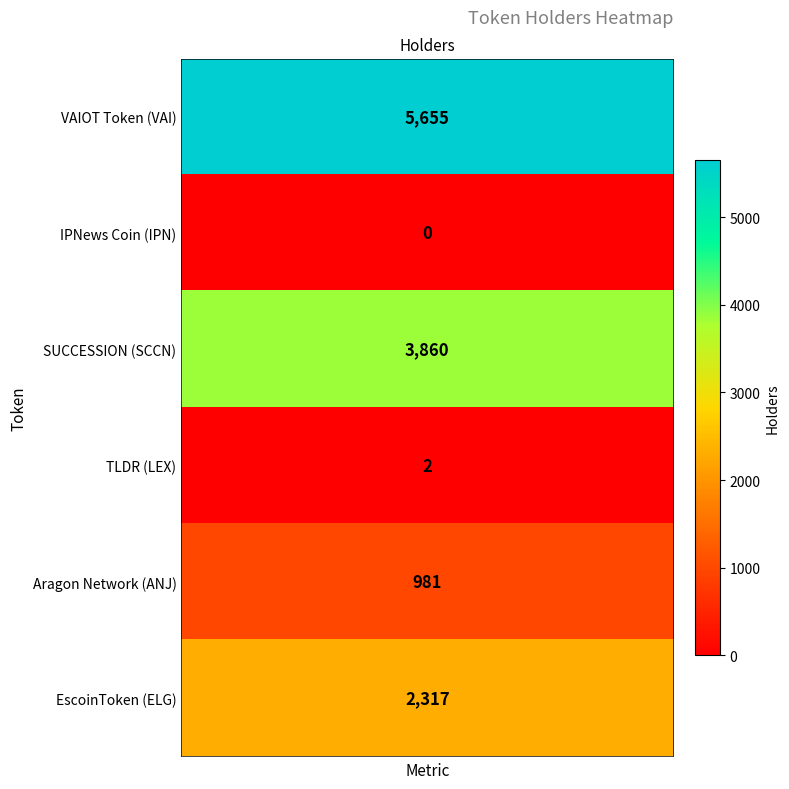

How many values are below 2317?

3